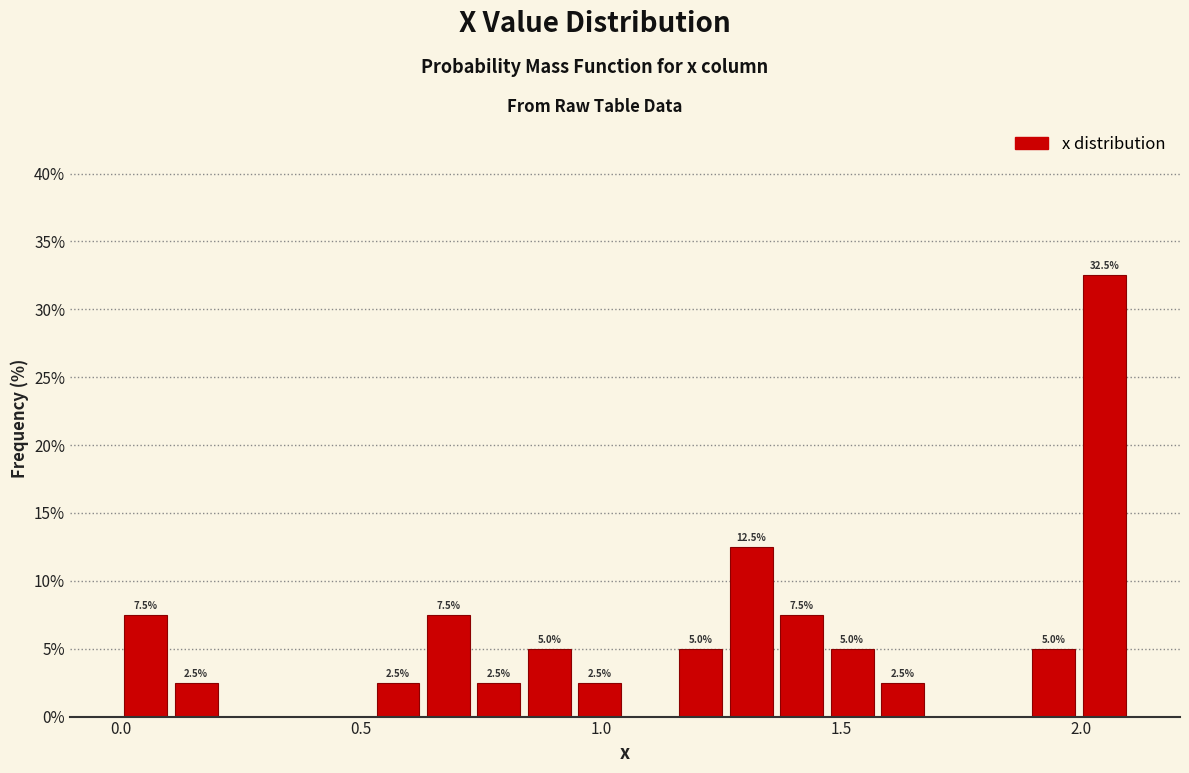

Around what value on the x-axis is the tallest bar? Give the approximate position of its centre, as read against the axis.

2.05